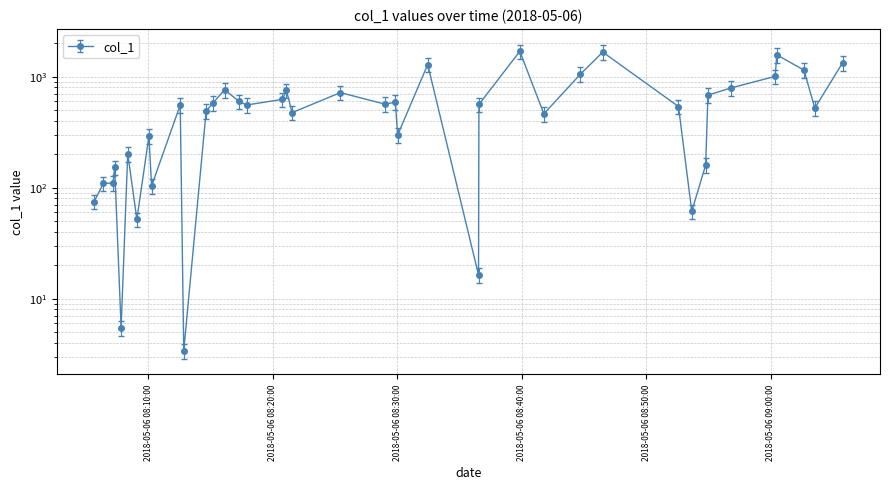

What is the greatest value displayed?

1687.8